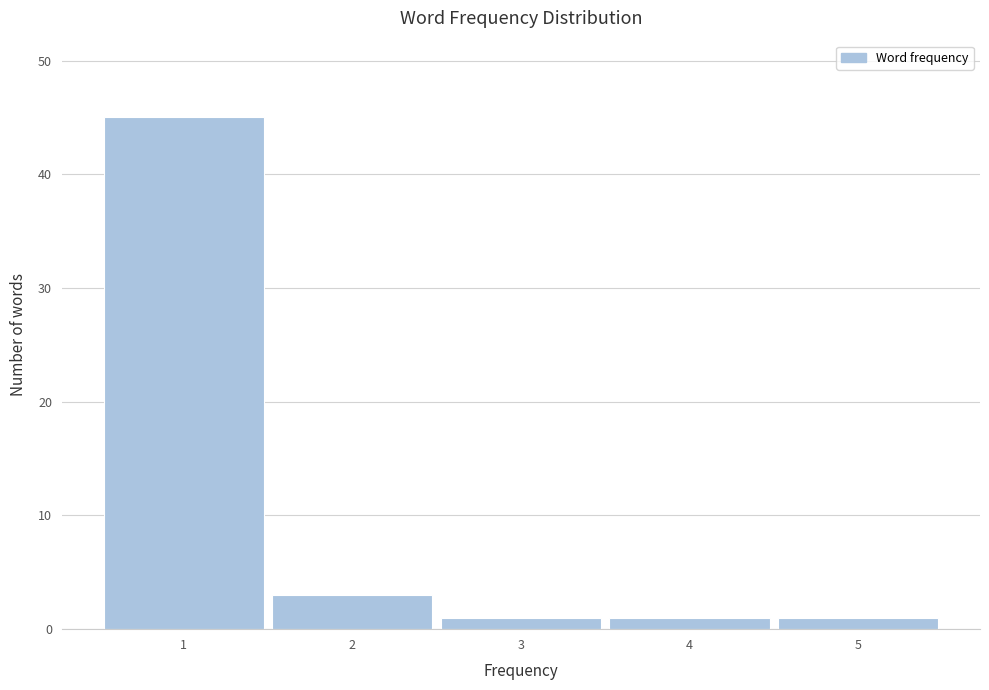

How tall is the bar that spans 4.5 to 5.5 on the x-axis? The values are not printed on the chart, so give them approximately, as read against the axis.

1